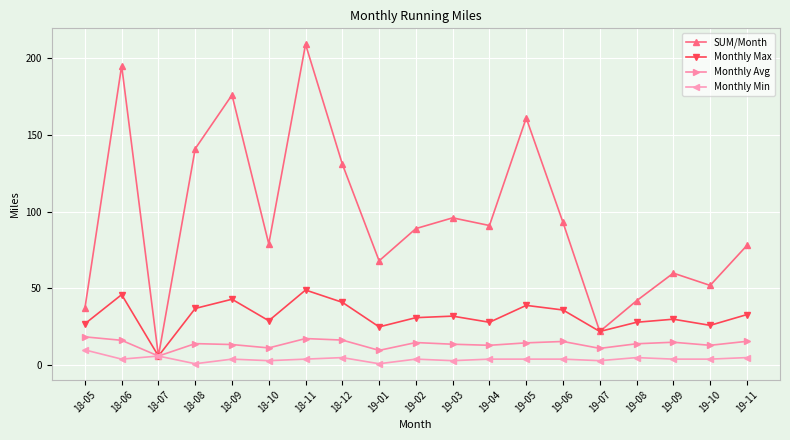

At how many categories does at least one series exceed 191?

2